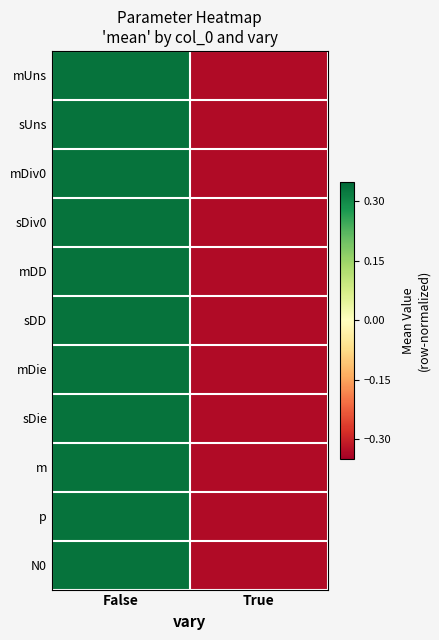

What is the total value across all series at True?

-3.7